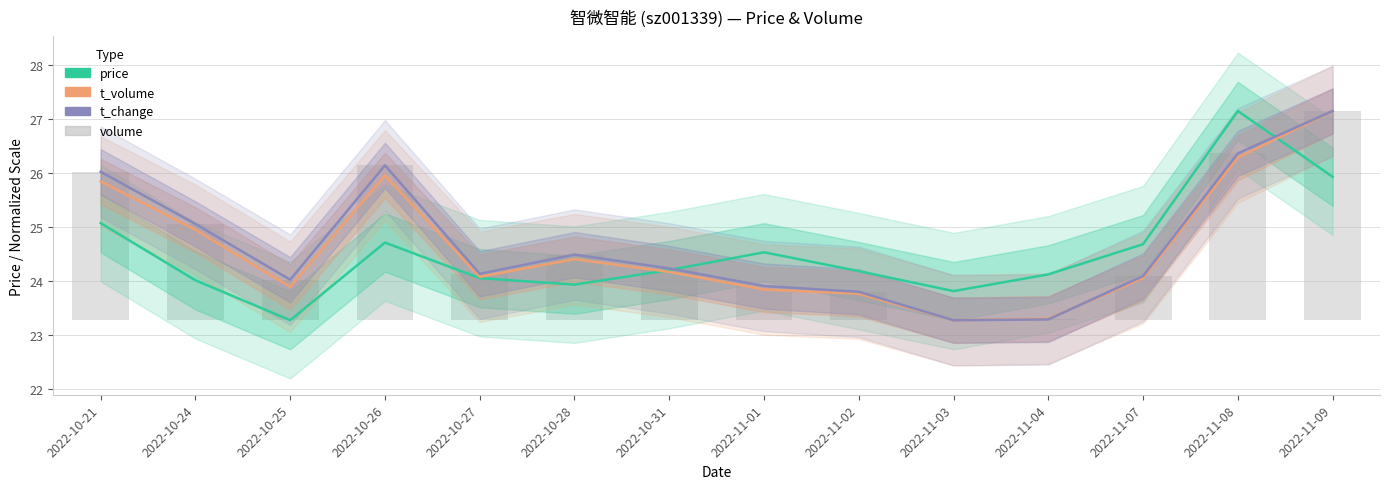

How many bars are there in each group?

4